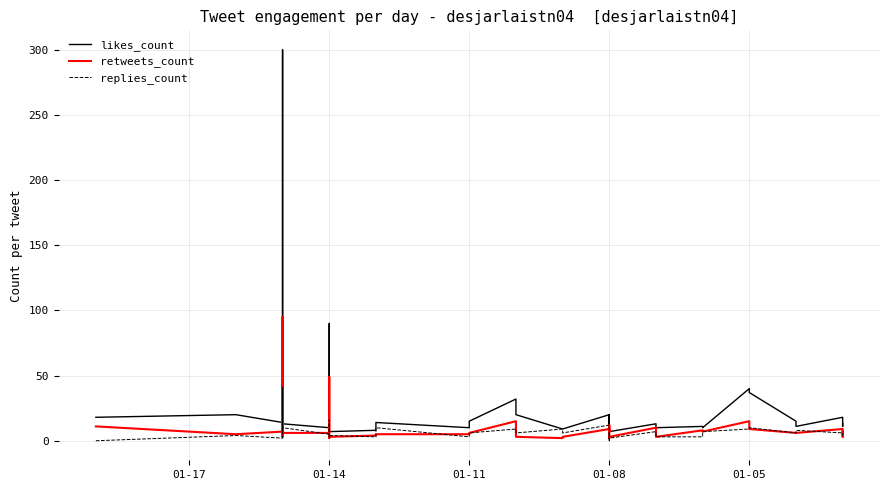

Rank the series by their average value, from highest to lowest.

likes_count, retweets_count, replies_count